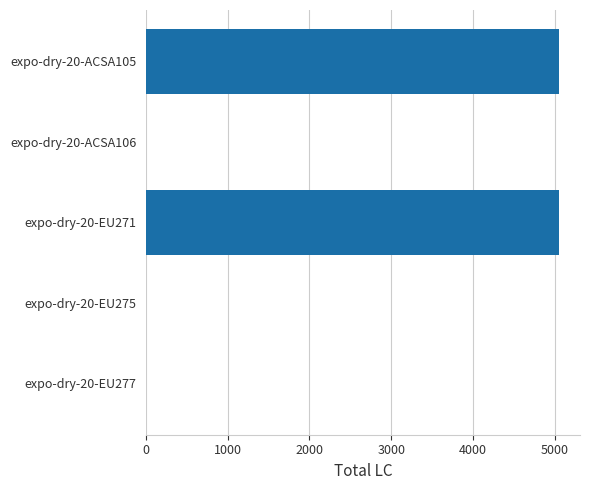

Reading top to bottom, list all the values displayed in this chart.

expo-dry-20-ACSA105=5056	expo-dry-20-ACSA106=0	expo-dry-20-EU271=5056	expo-dry-20-EU275=0	expo-dry-20-EU277=0